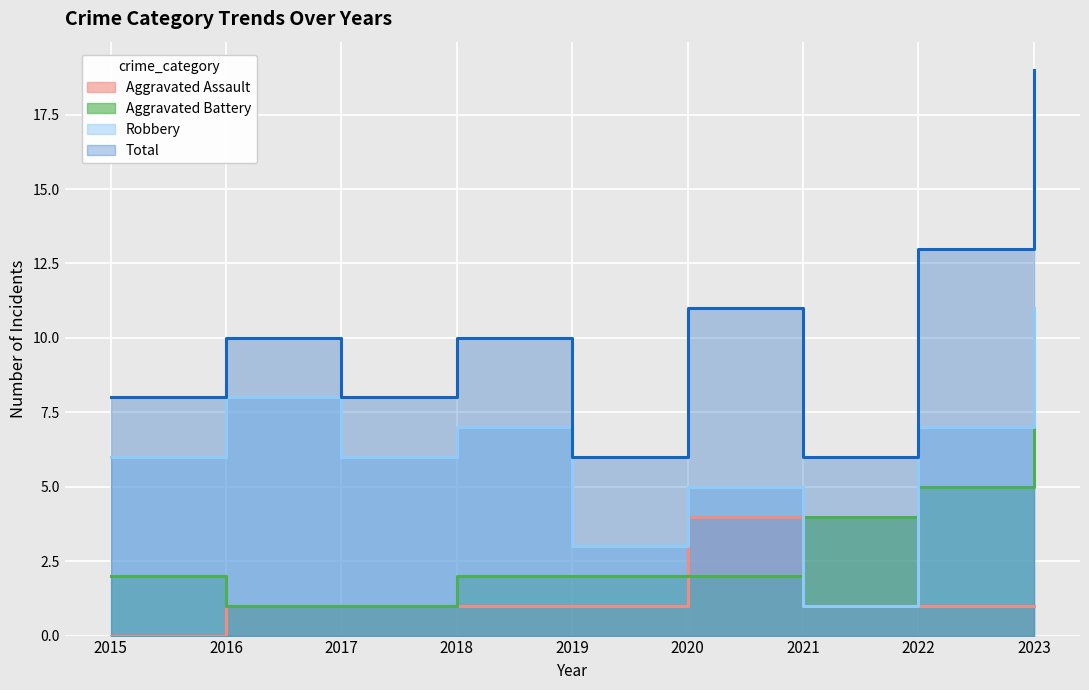

The value of Aggravated Assault at 2021 is 1. True or false?

True